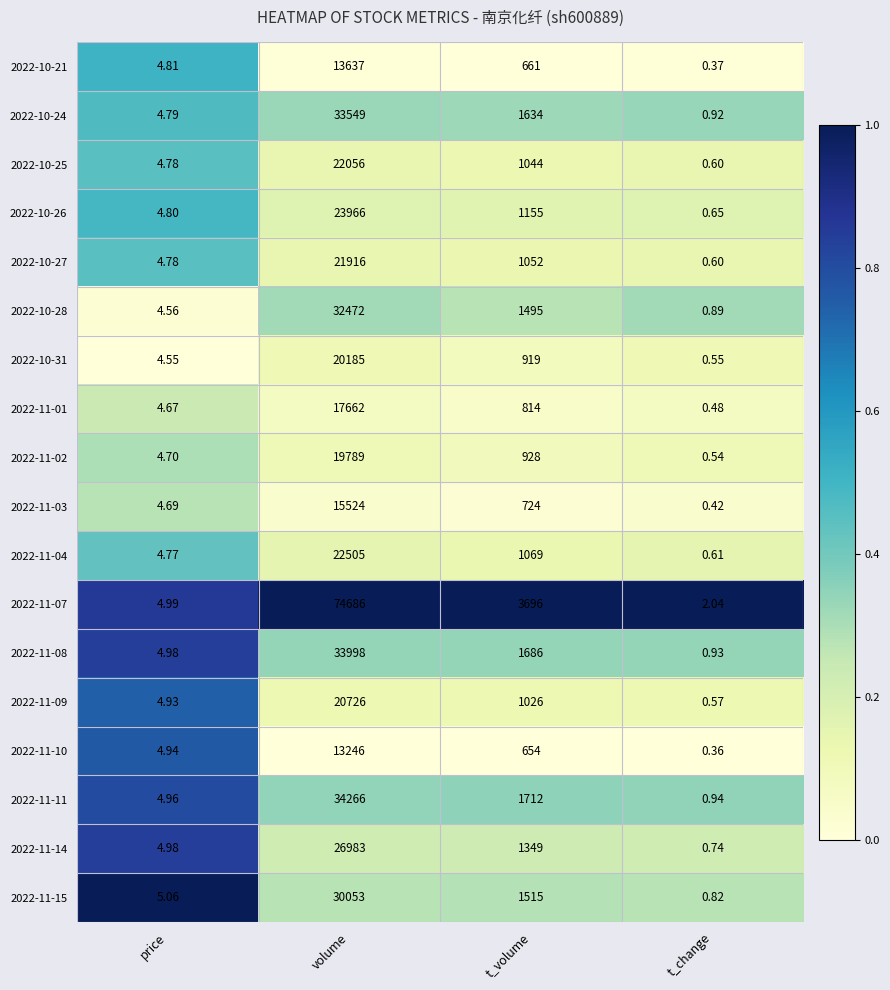

What is the total value across all series at t_volume?

23133.0